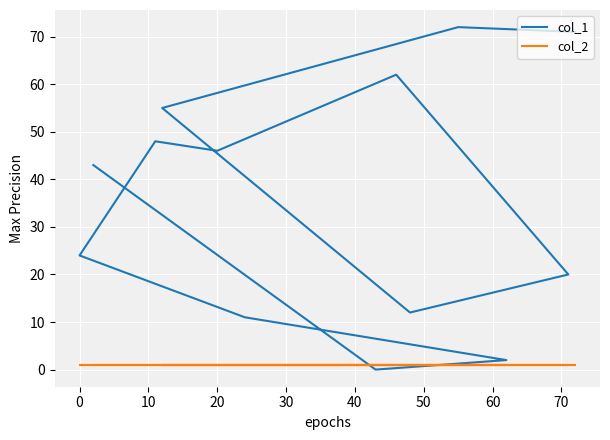

What is the total value across all series at 10?

56